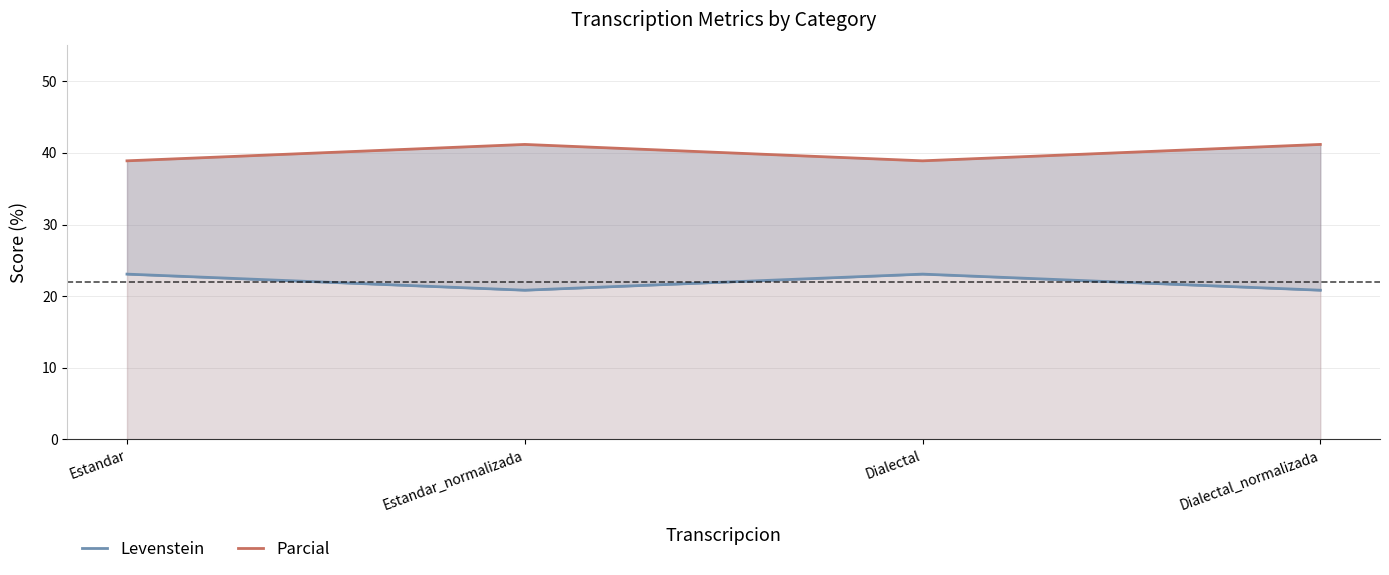

At which label is Levenstein closest to 21?

Estandar_normalizada